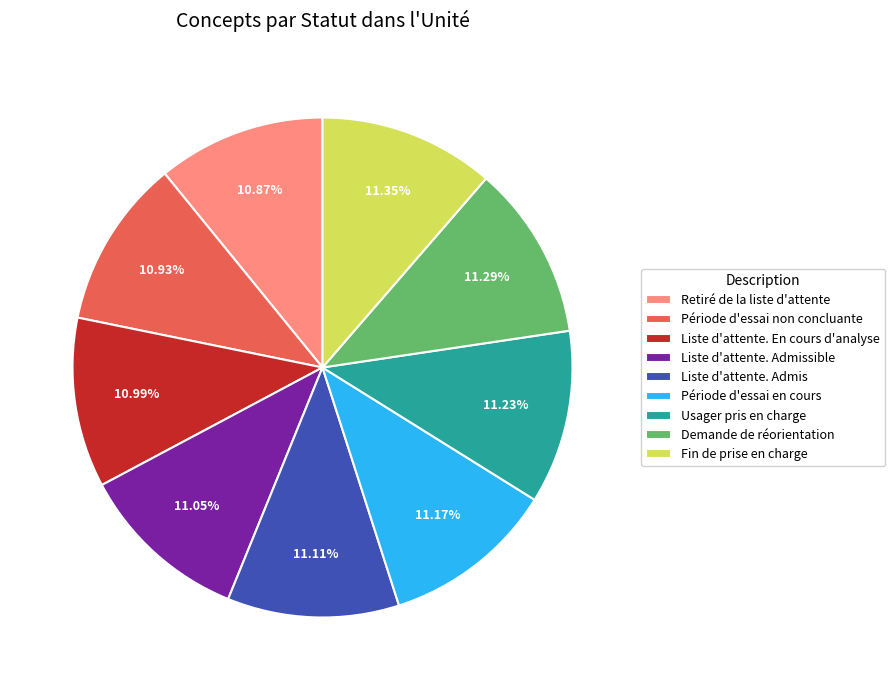

Is there a majority slice in this chart?

No